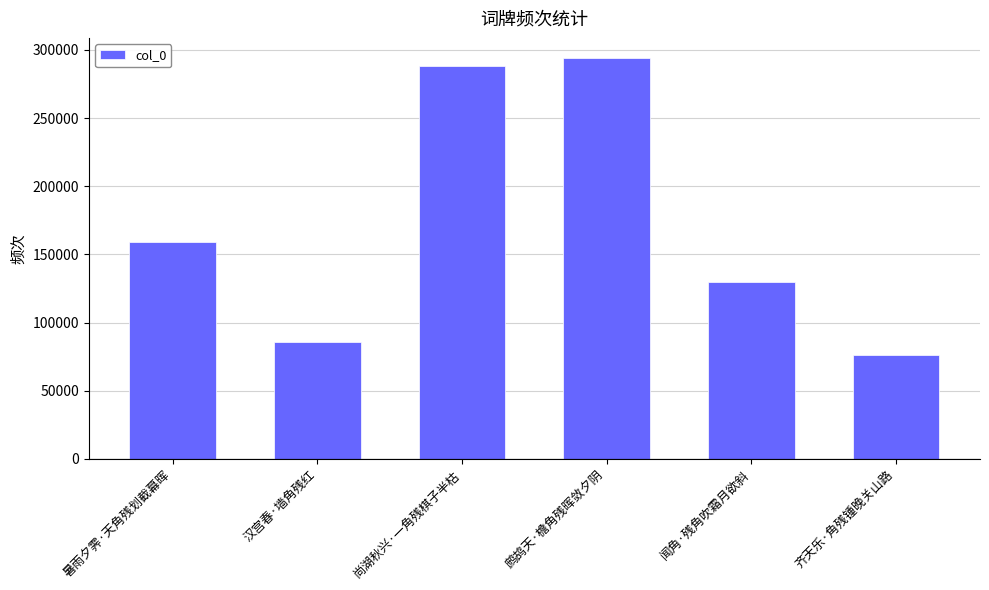

What is the difference between the values at 齐天乐·角残锺晚关山路 and 尚湖秋兴·一角残棋子半枯?

211979